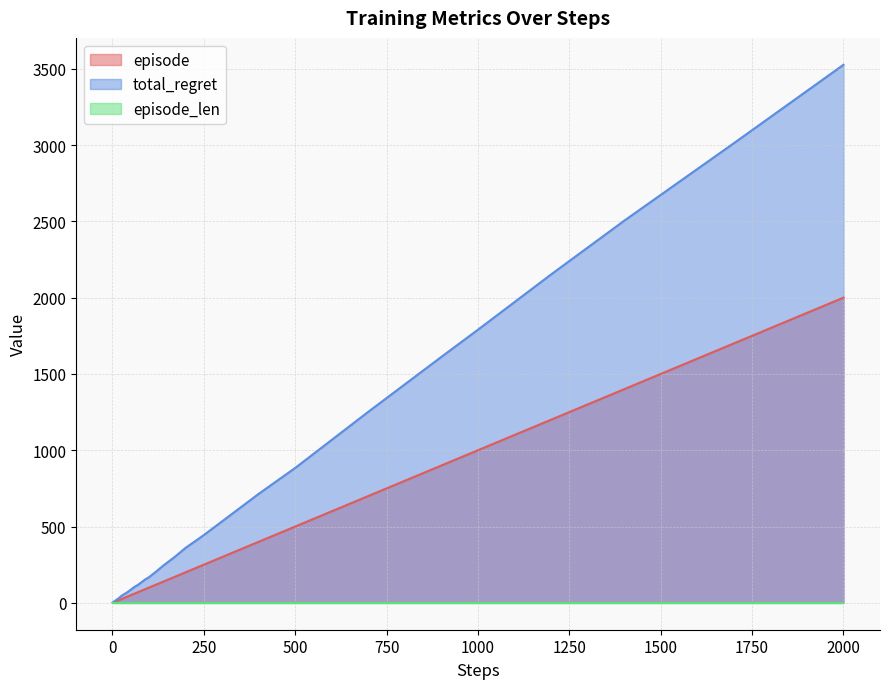

At which category does the chart reach its peak across all series?

2000